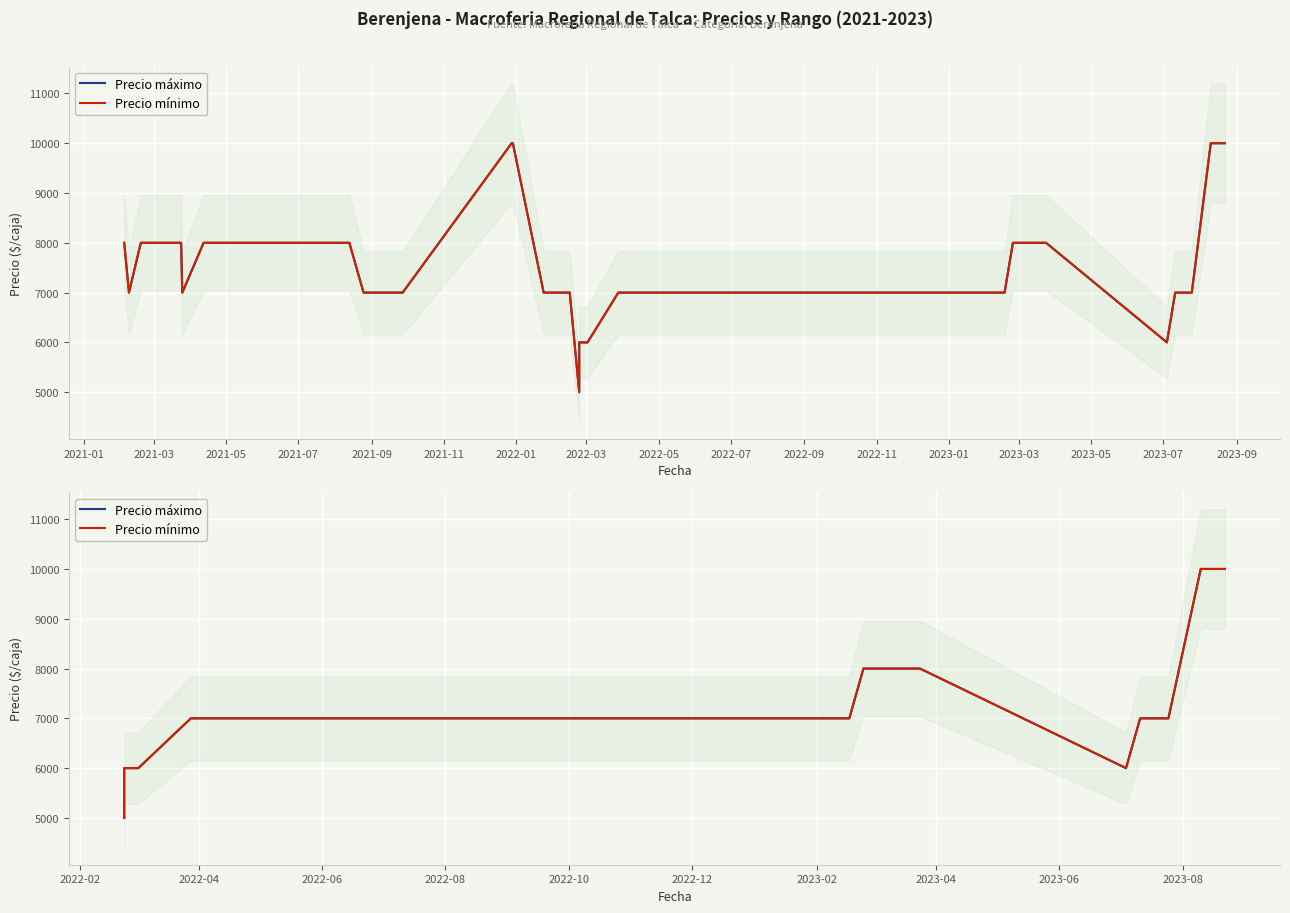

How many interior local valleys does the Precio máximo series have?

1